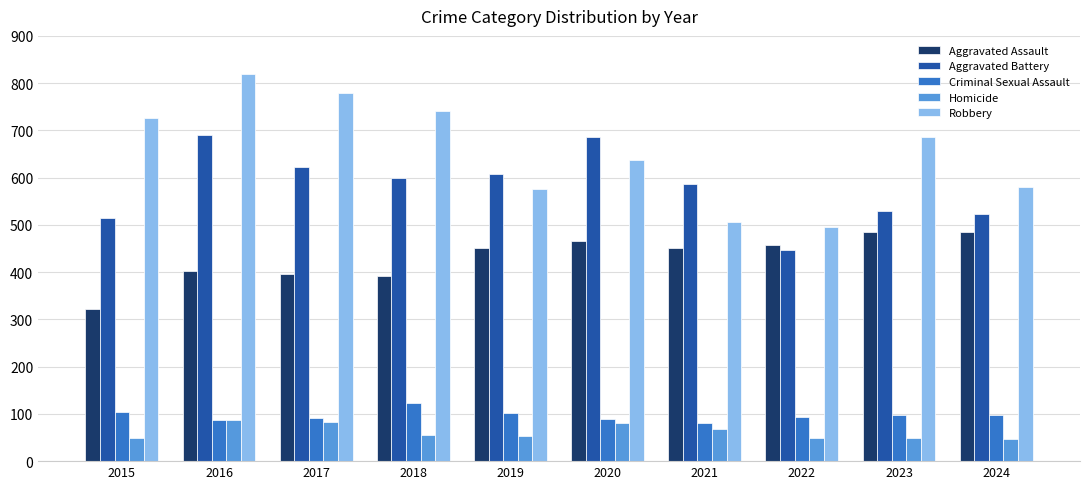

What is the smallest value displayed?

47